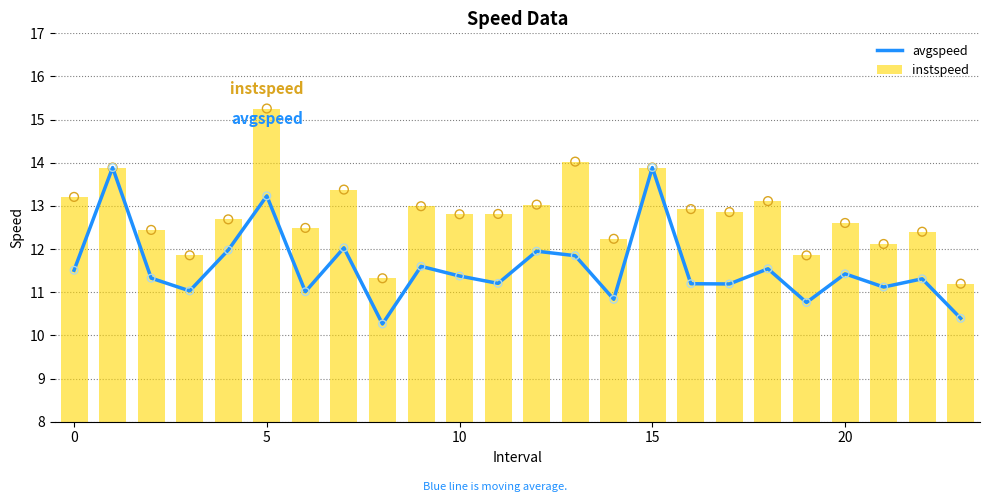

Which series has the largest total across all categories?

instspeed